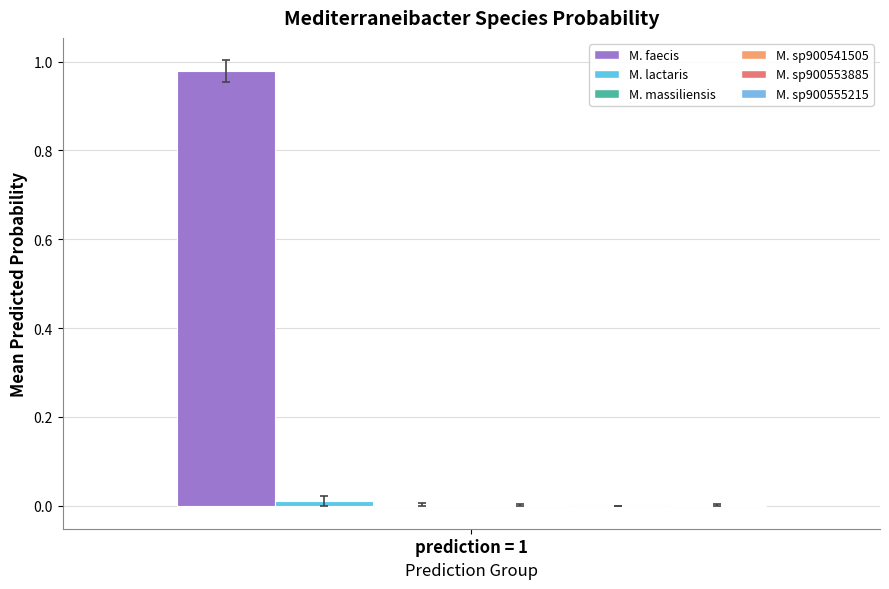

Are the bars grouped side by side (vs. stacked)?

Yes